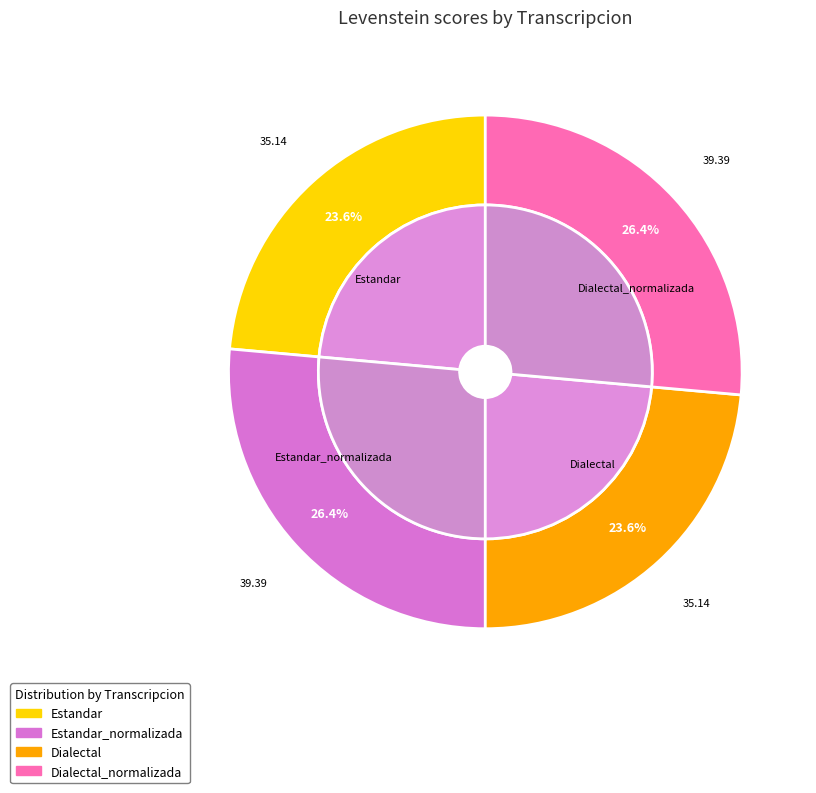

To the nearest percent, what is the combined percentage of Dialectal and Estandar?

47%